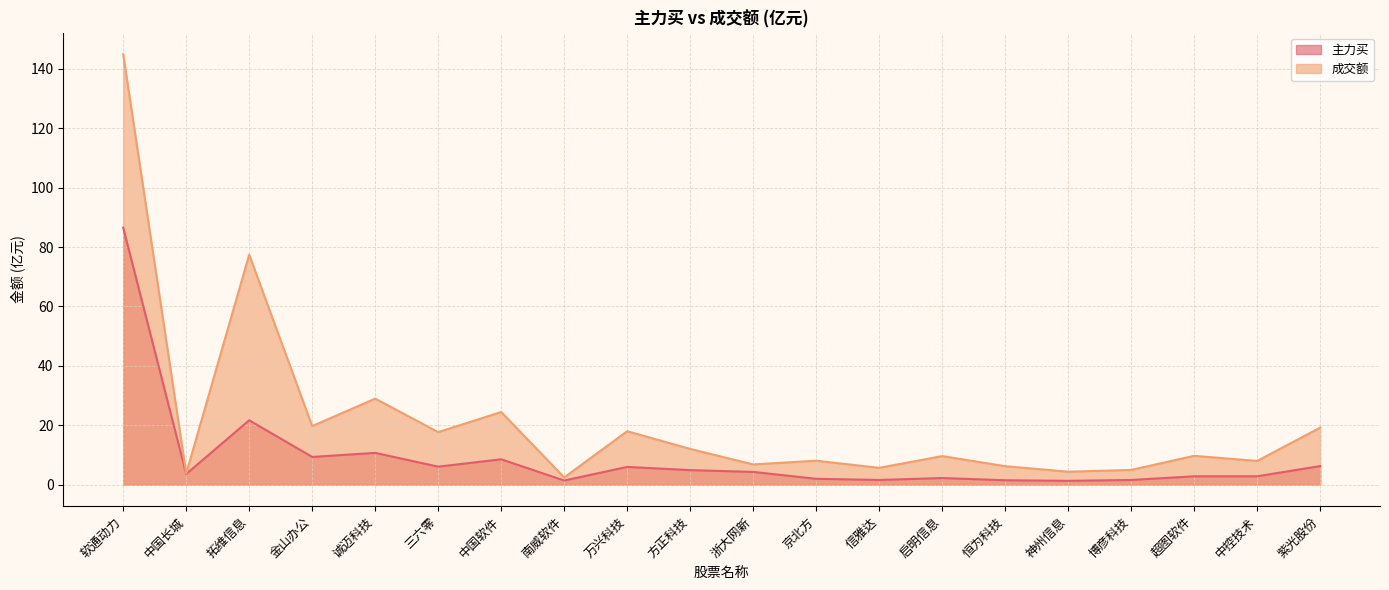

Reading right to left, list all the values displayed in this chart.

主力买: 6.3	2.8	2.8	1.6	1.3	1.5	2.2	1.6	2.0	4.3	4.9	6.0	1.4	8.5	6.1	10.7	9.3	21.7	3.6	86.5
成交额: 19.2	8.0	9.7	5.0	4.4	6.2	9.6	5.7	8.1	6.8	12.0	18.0	2.4	24.5	17.7	29.0	19.7	77.4	3.8	144.9